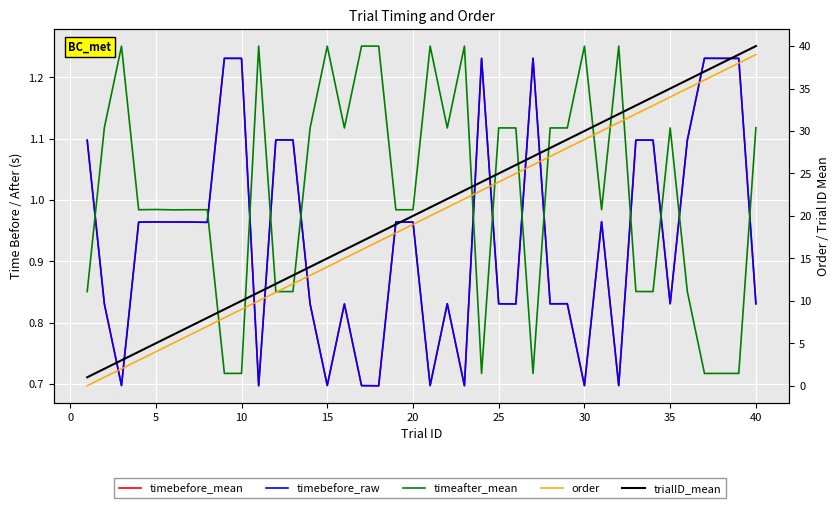

What is the difference between the maximum and minimum values in the timeafter_mean series?

0.5